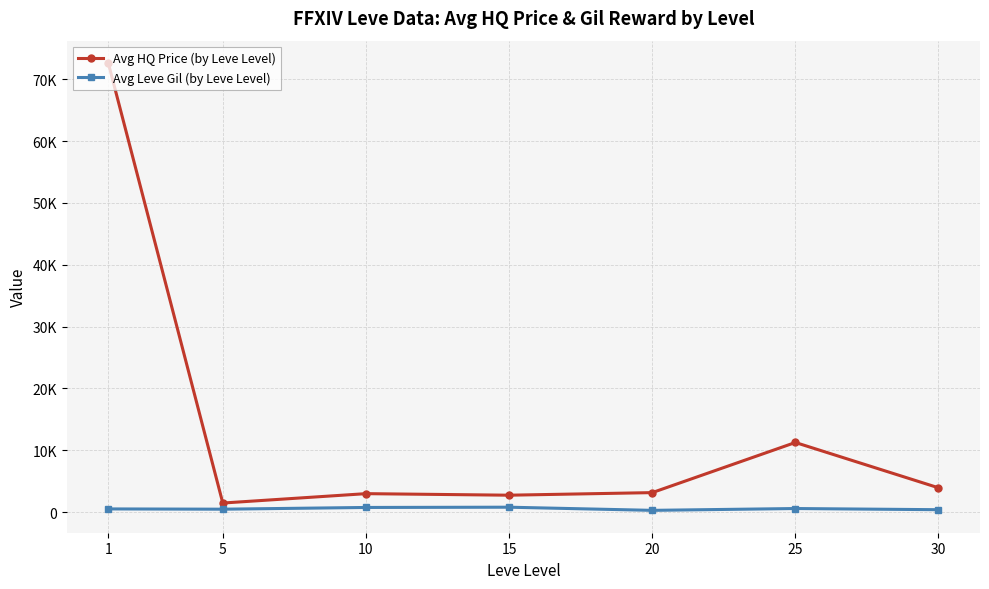

Does the chart have visible grid lines?

Yes